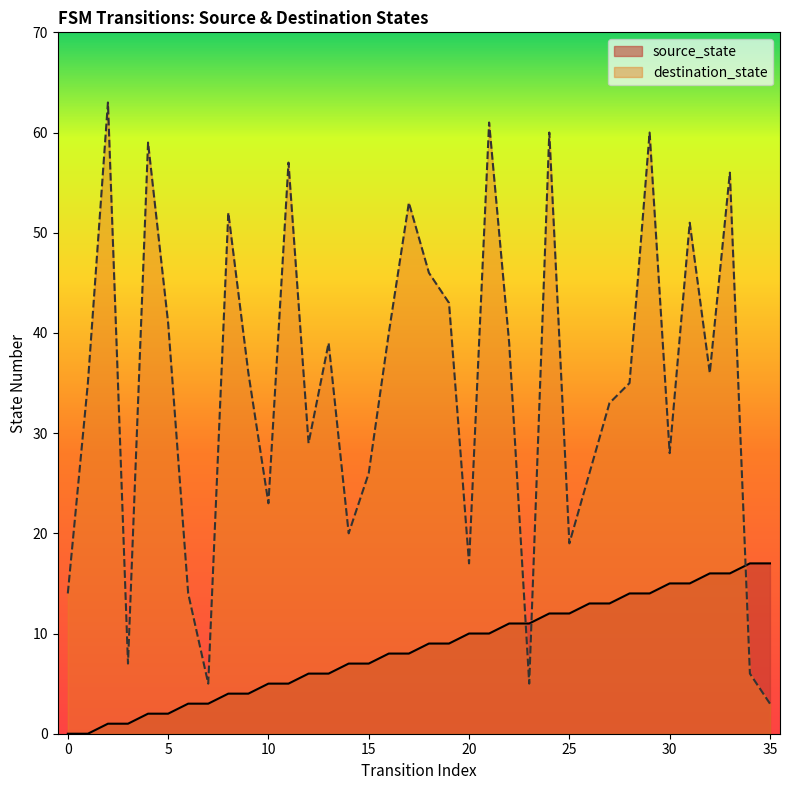

Between 24 and 19, which is larger?

24